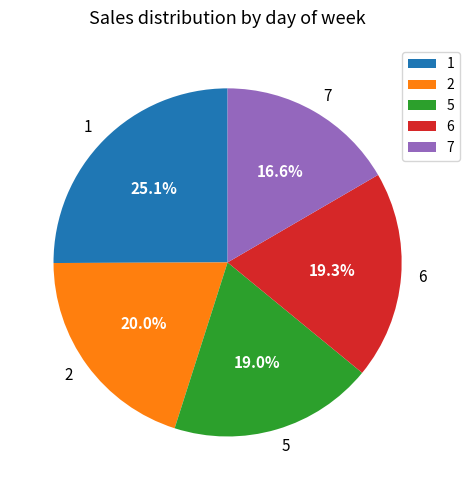

To the nearest percent, what is the combined percentage of 6 and 2?

39%